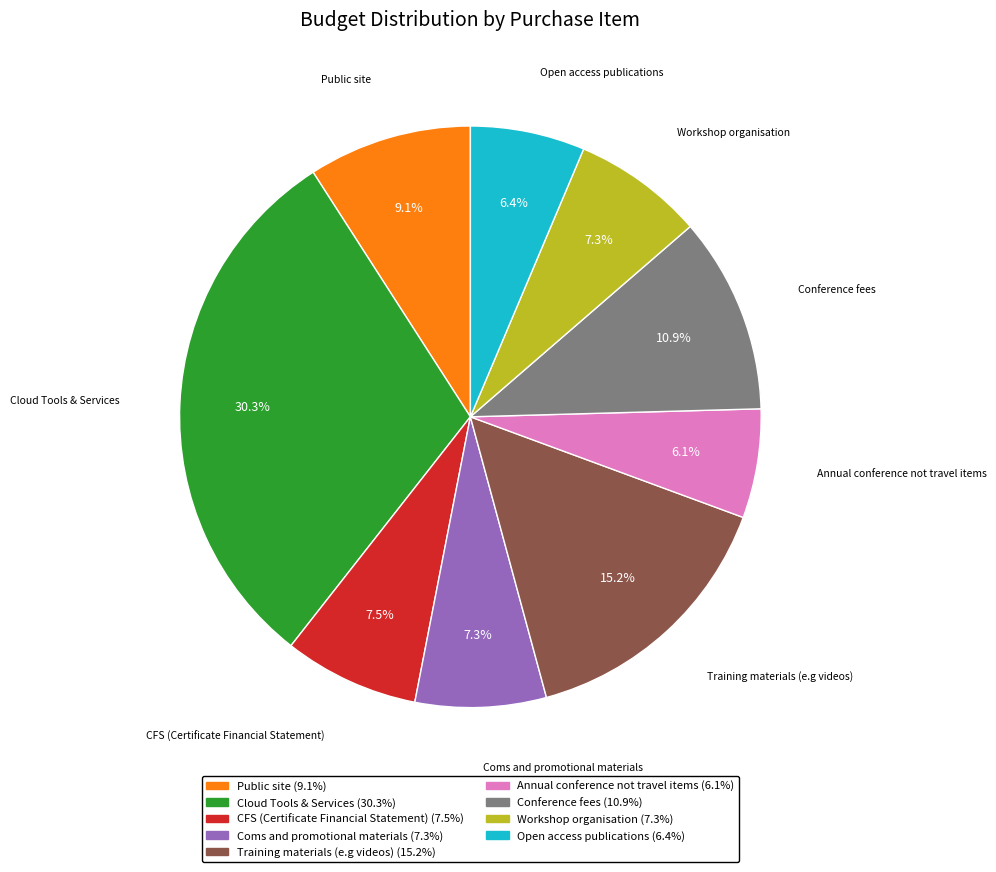

True or false: Open access publications accounts for 6% of the total.

True